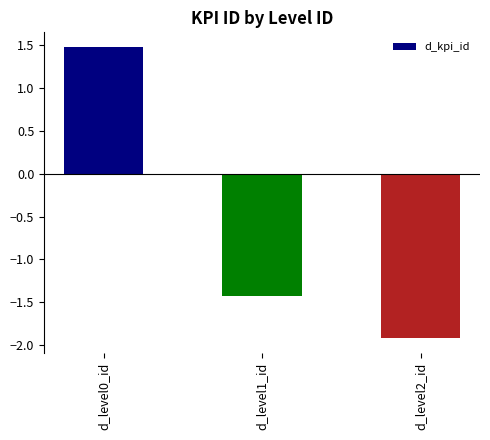

What value does the data have at d_level1_id?

-1.4